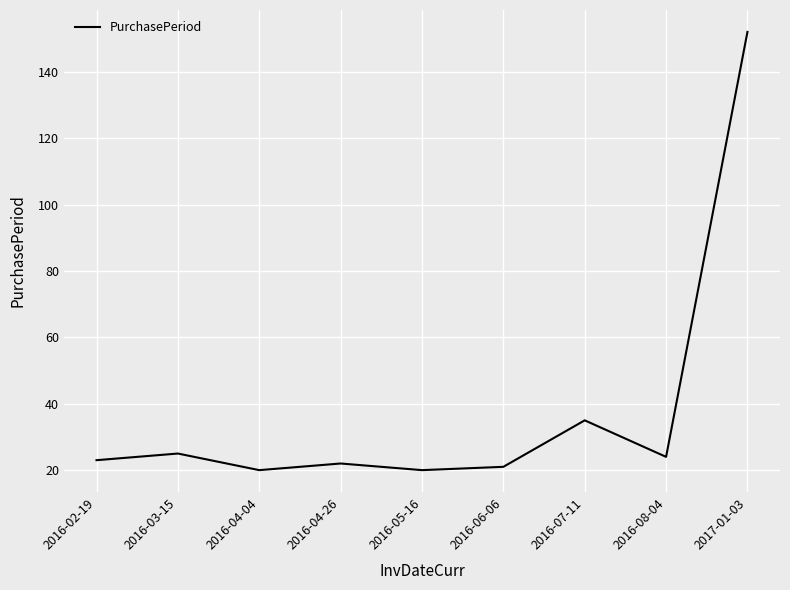

How many lines are shown in the chart?

1